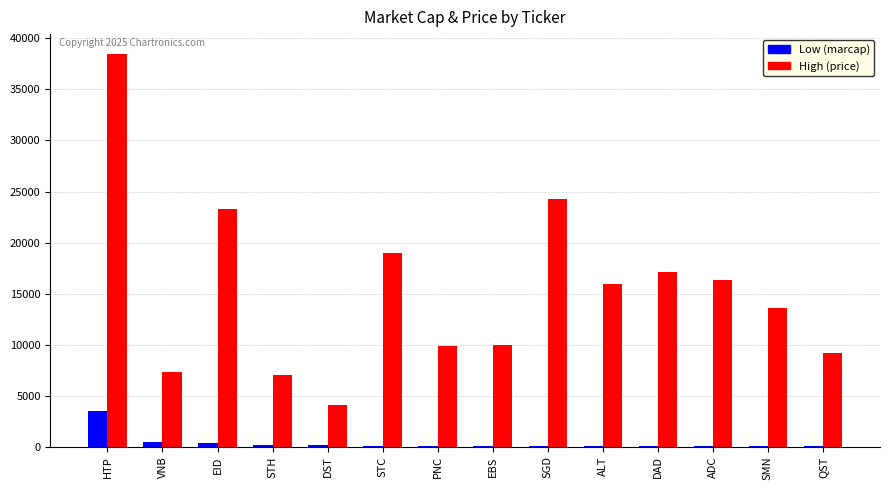

At which category is the sum across all series the highest?

HTP